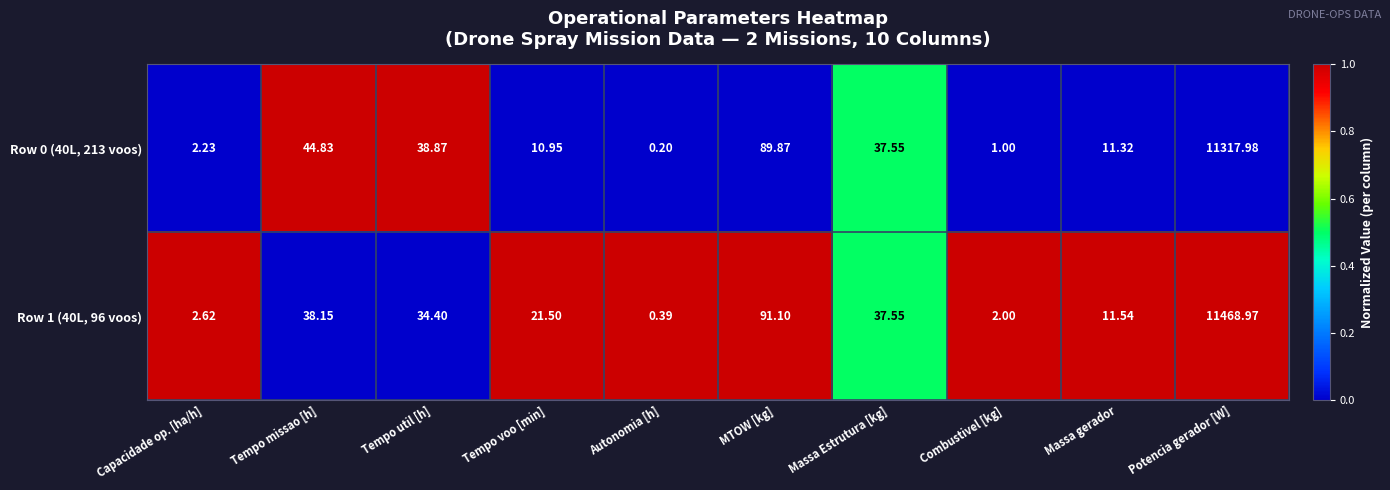

At which label does Row 0 (40L, 213 voos) first exceed 37?

Tempo missao [h]